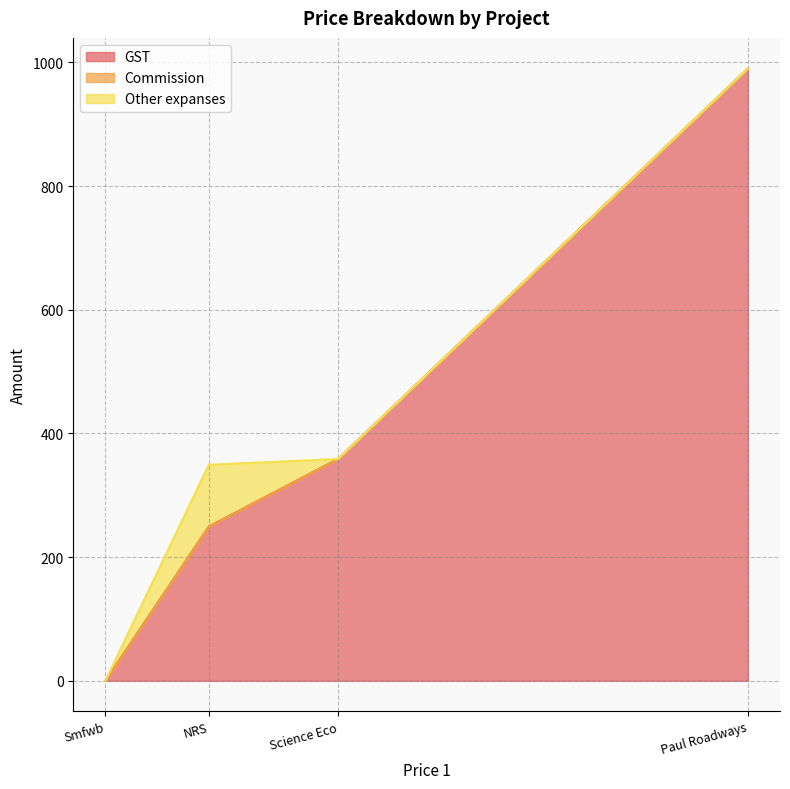

Rank the series by their maximum value, from lowest to highest.

Commission, Other expanses, GST